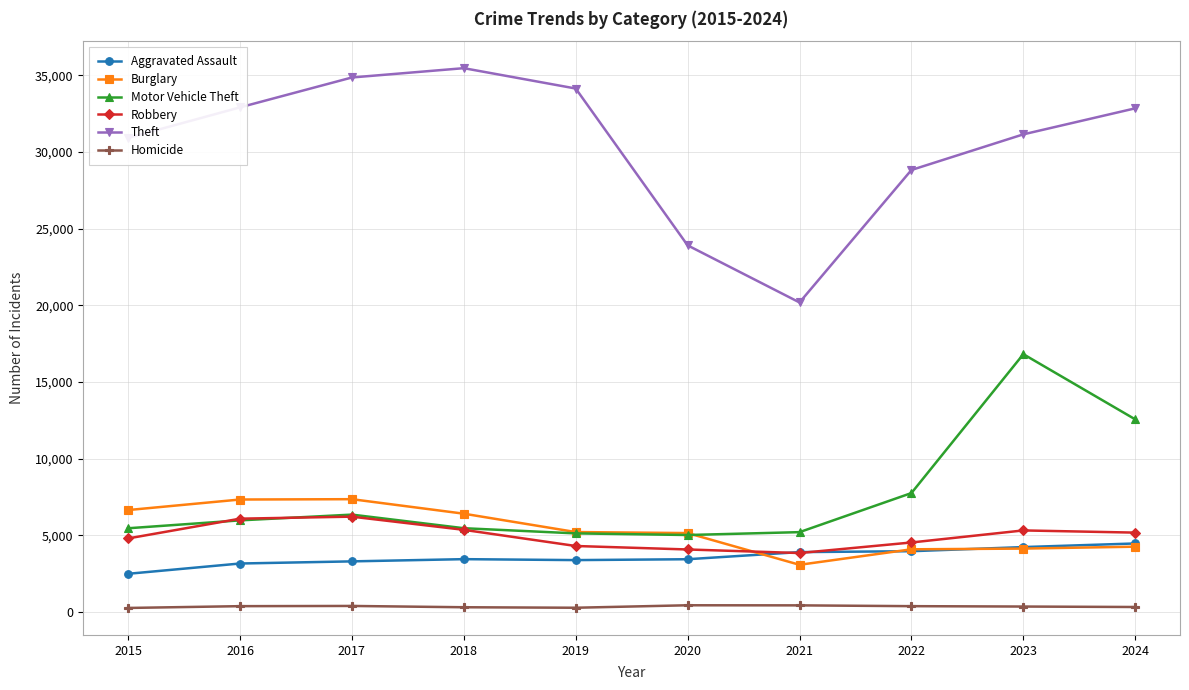

How many data points in Aggravated Assault are less than 3452?

5